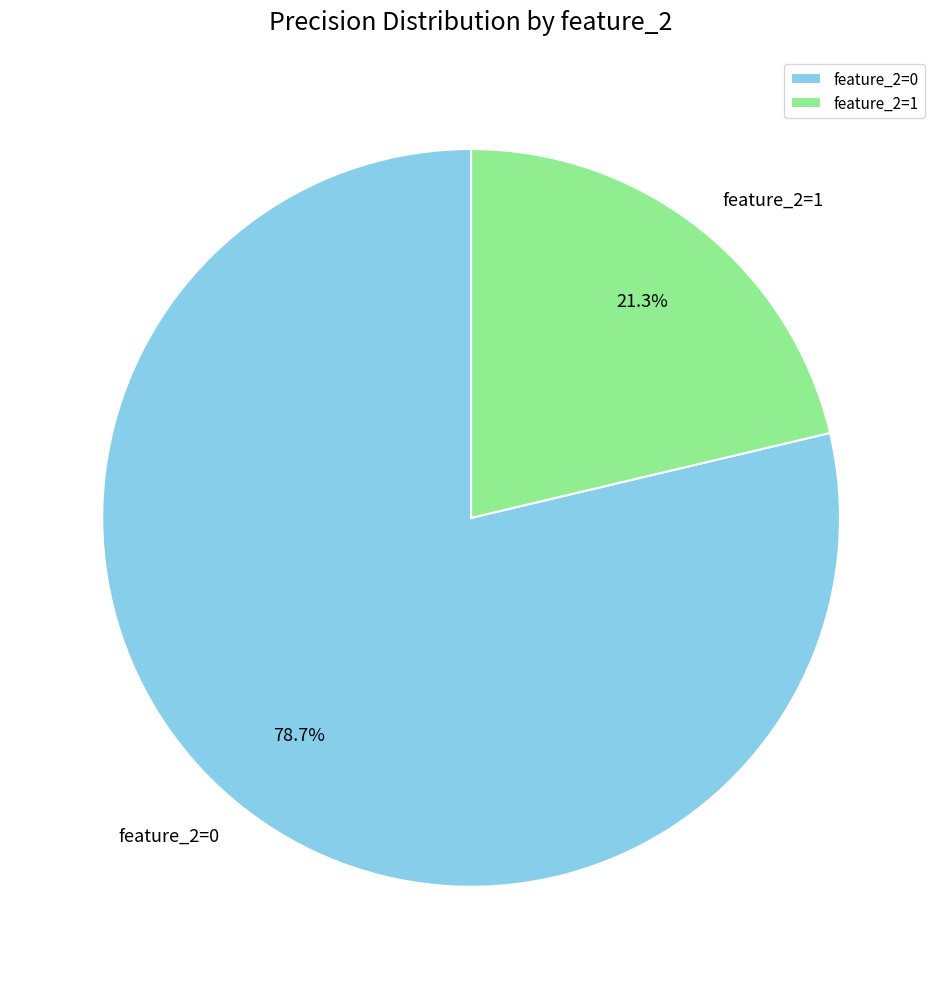

Is feature_2=0 the majority of the pie?

Yes